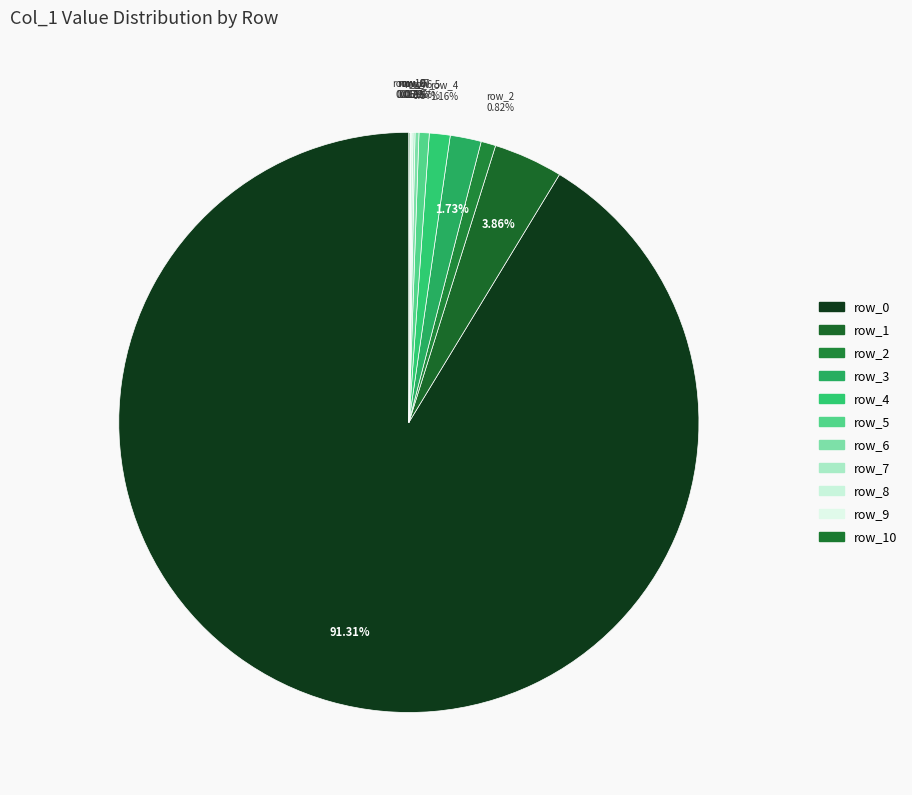

How many segments does this pie chart have?

11